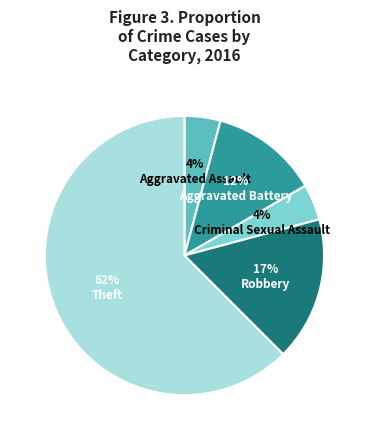

To the nearest percent, what percentage of the pie is Criminal Sexual Assault?

4%